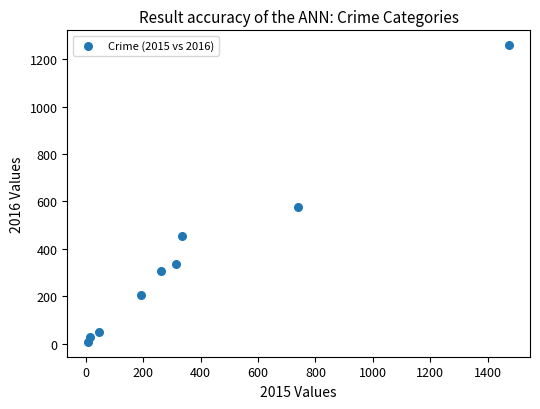

What Y value in the scatter plot is closest to 633?

576